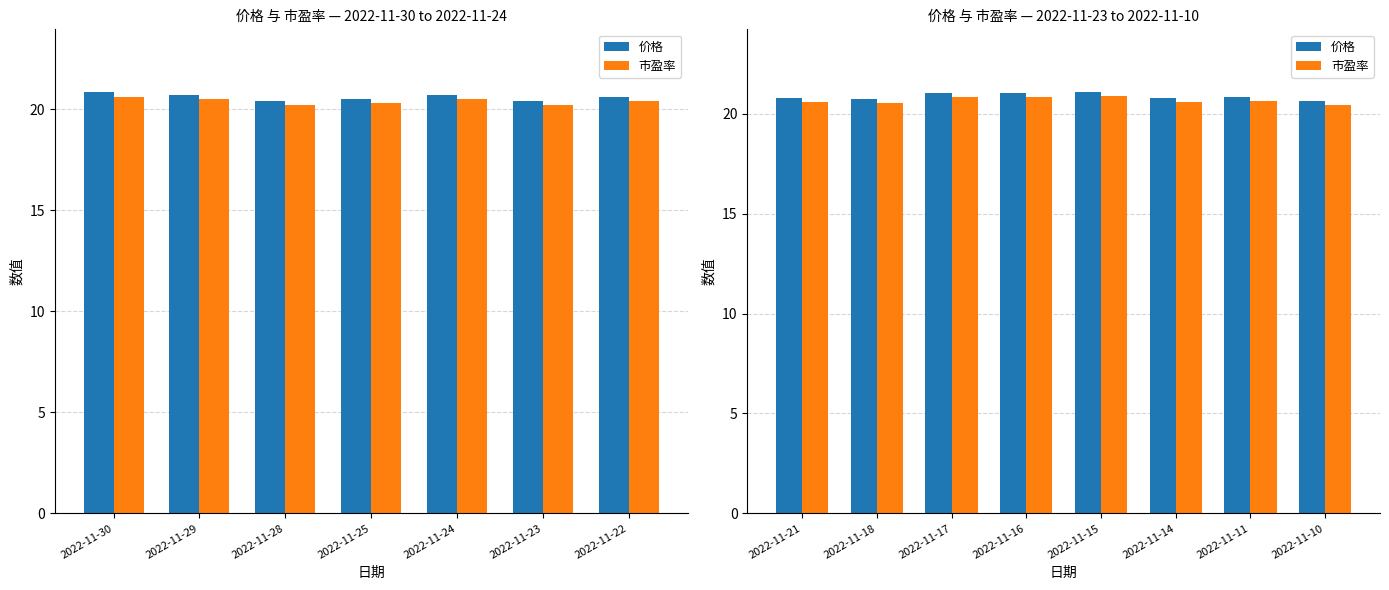

Rank the series by their maximum value, from highest to lowest.

价格, 市盈率